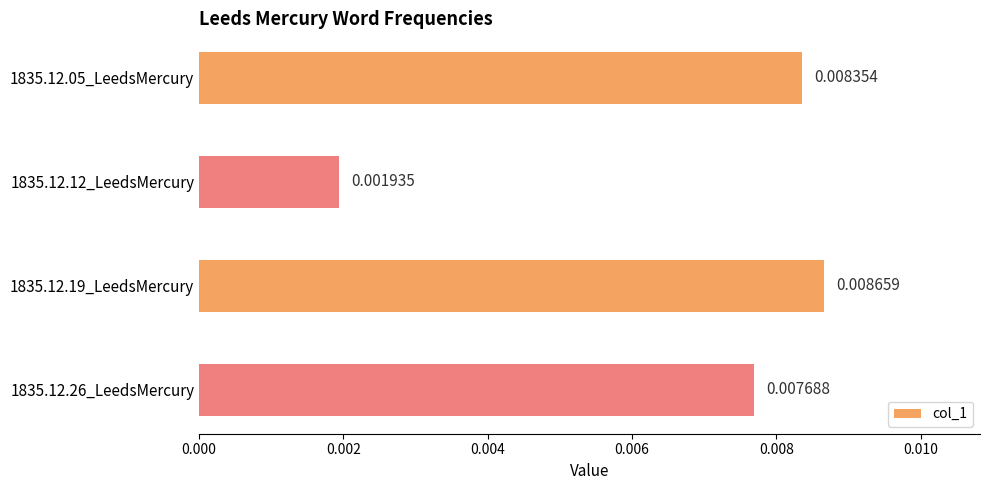

Rank the categories by value from highest to lowest.

1835.12.19_LeedsMercury, 1835.12.05_LeedsMercury, 1835.12.26_LeedsMercury, 1835.12.12_LeedsMercury